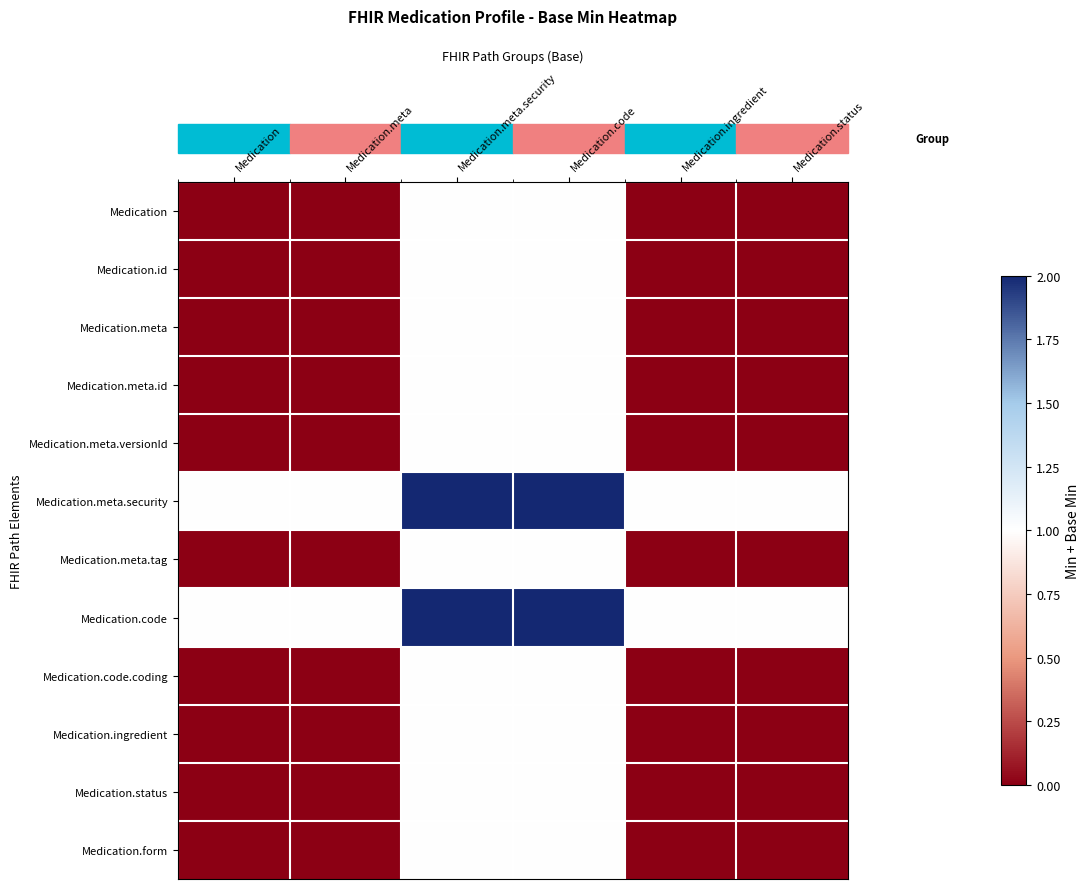

What is the maximum value shown in the chart?

2